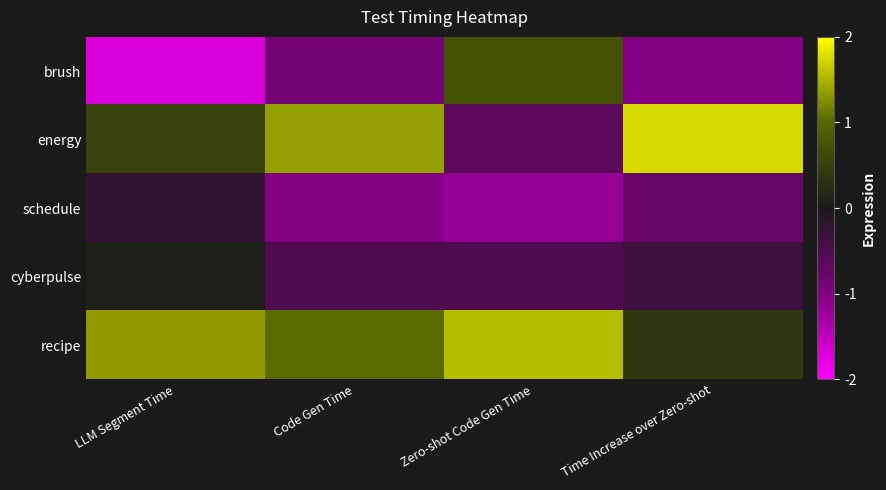

What is the spread (max minus min) of values at Time Increase over Zero-shot?

2.8